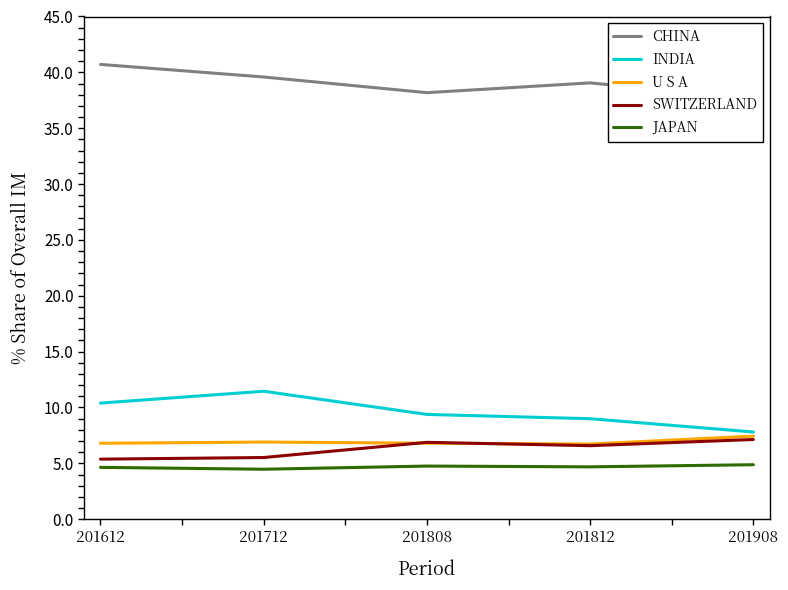

True or false: JAPAN and SWITZERLAND cross at least once.

False